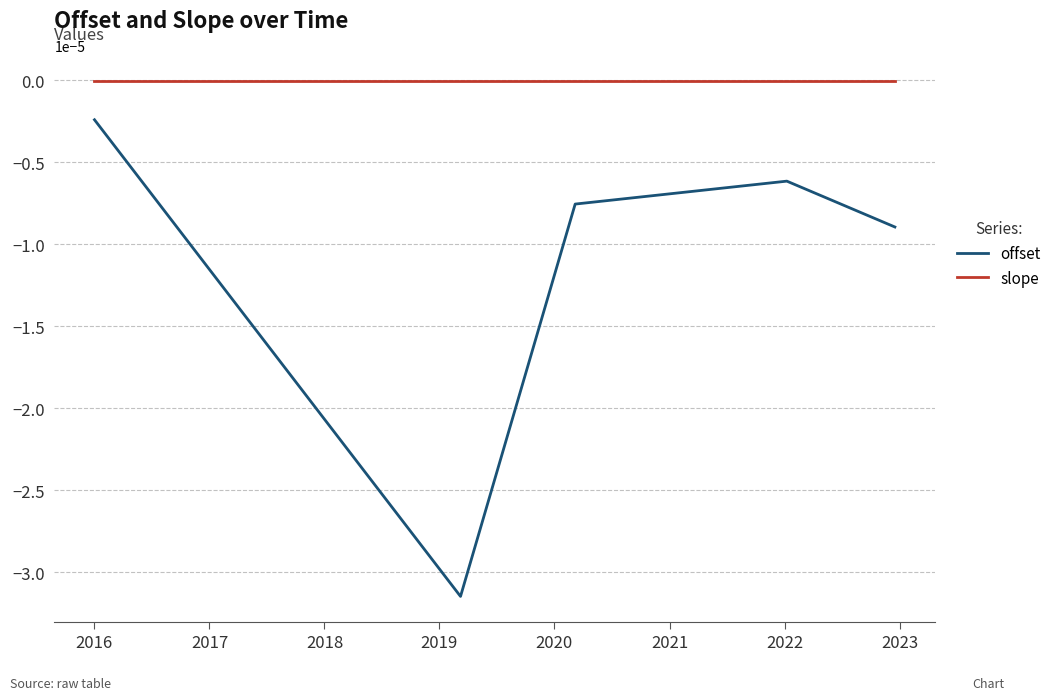

Which series has the largest total across all categories?

slope